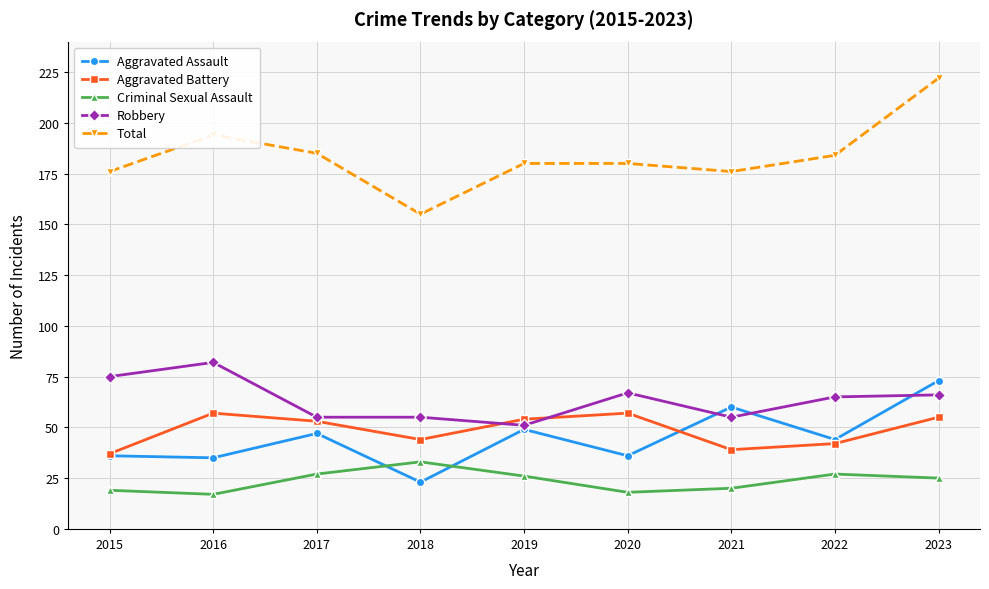

True or false: Robbery and Total intersect in this chart.

False